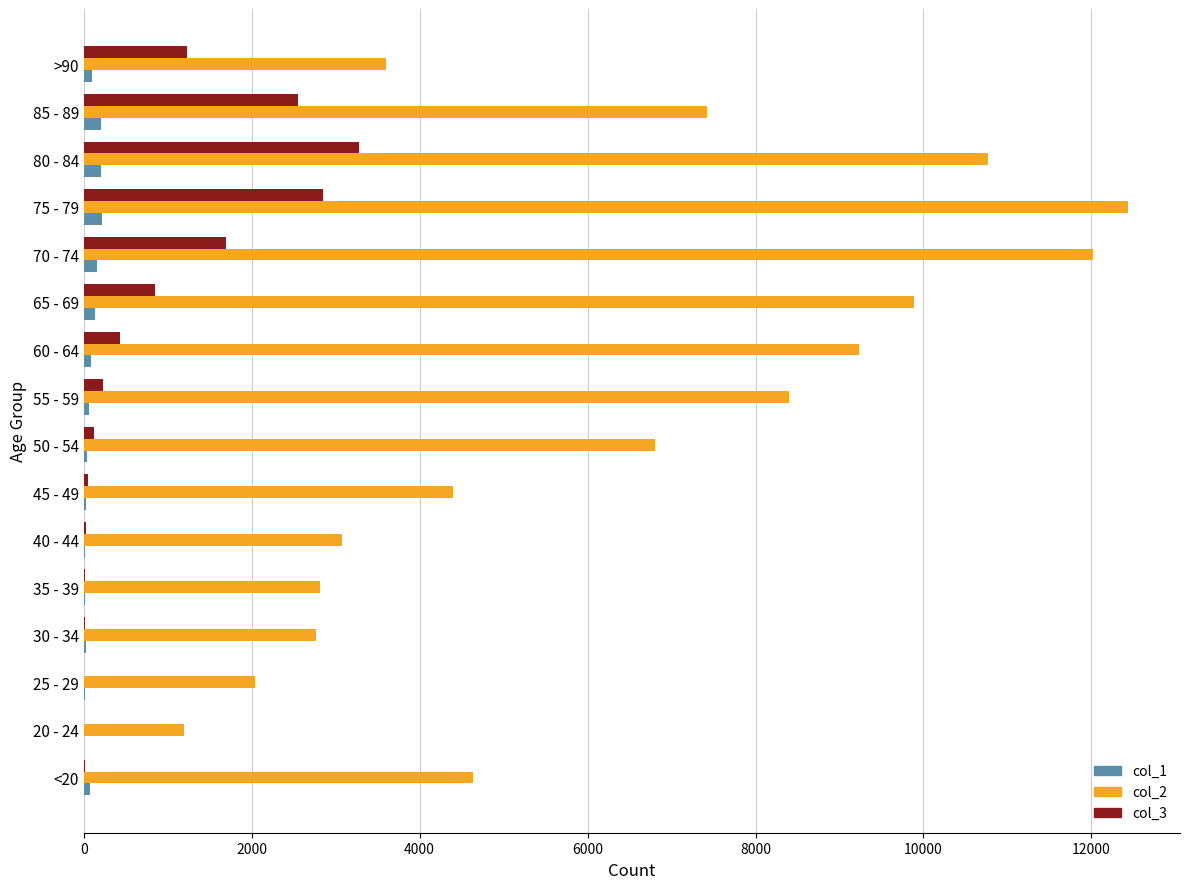

Which series has the largest total across all categories?

col_2